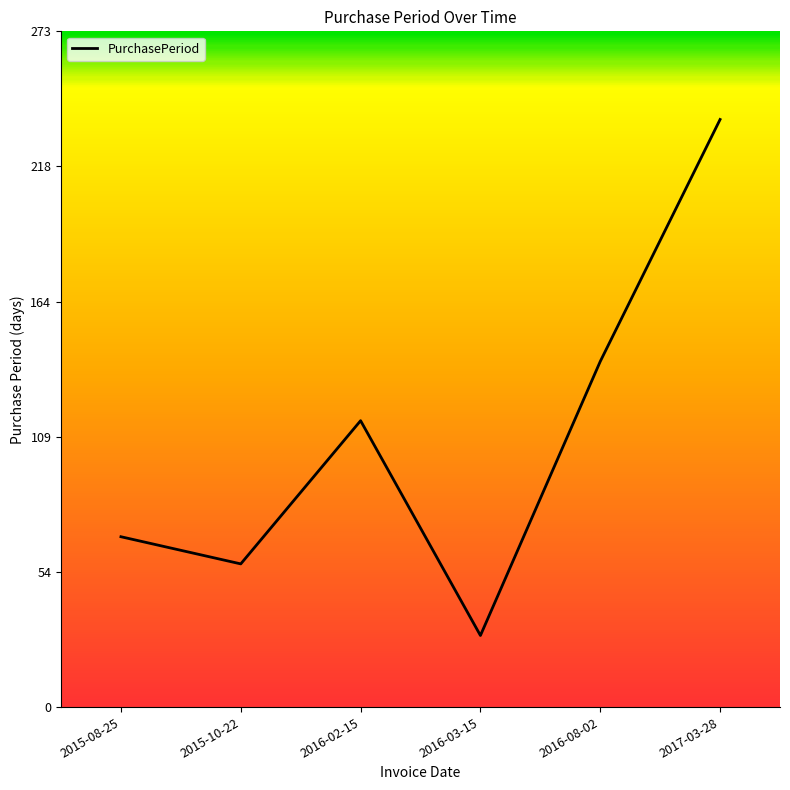

What is the difference between the maximum and second lowest values?

180